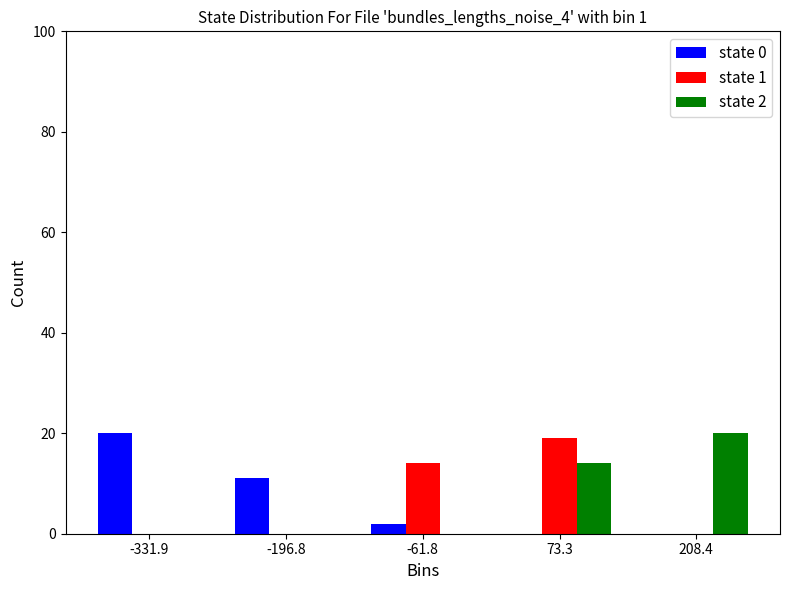

In the state 2 series, which range on the x-axis has the tallest bar?

140 to 280